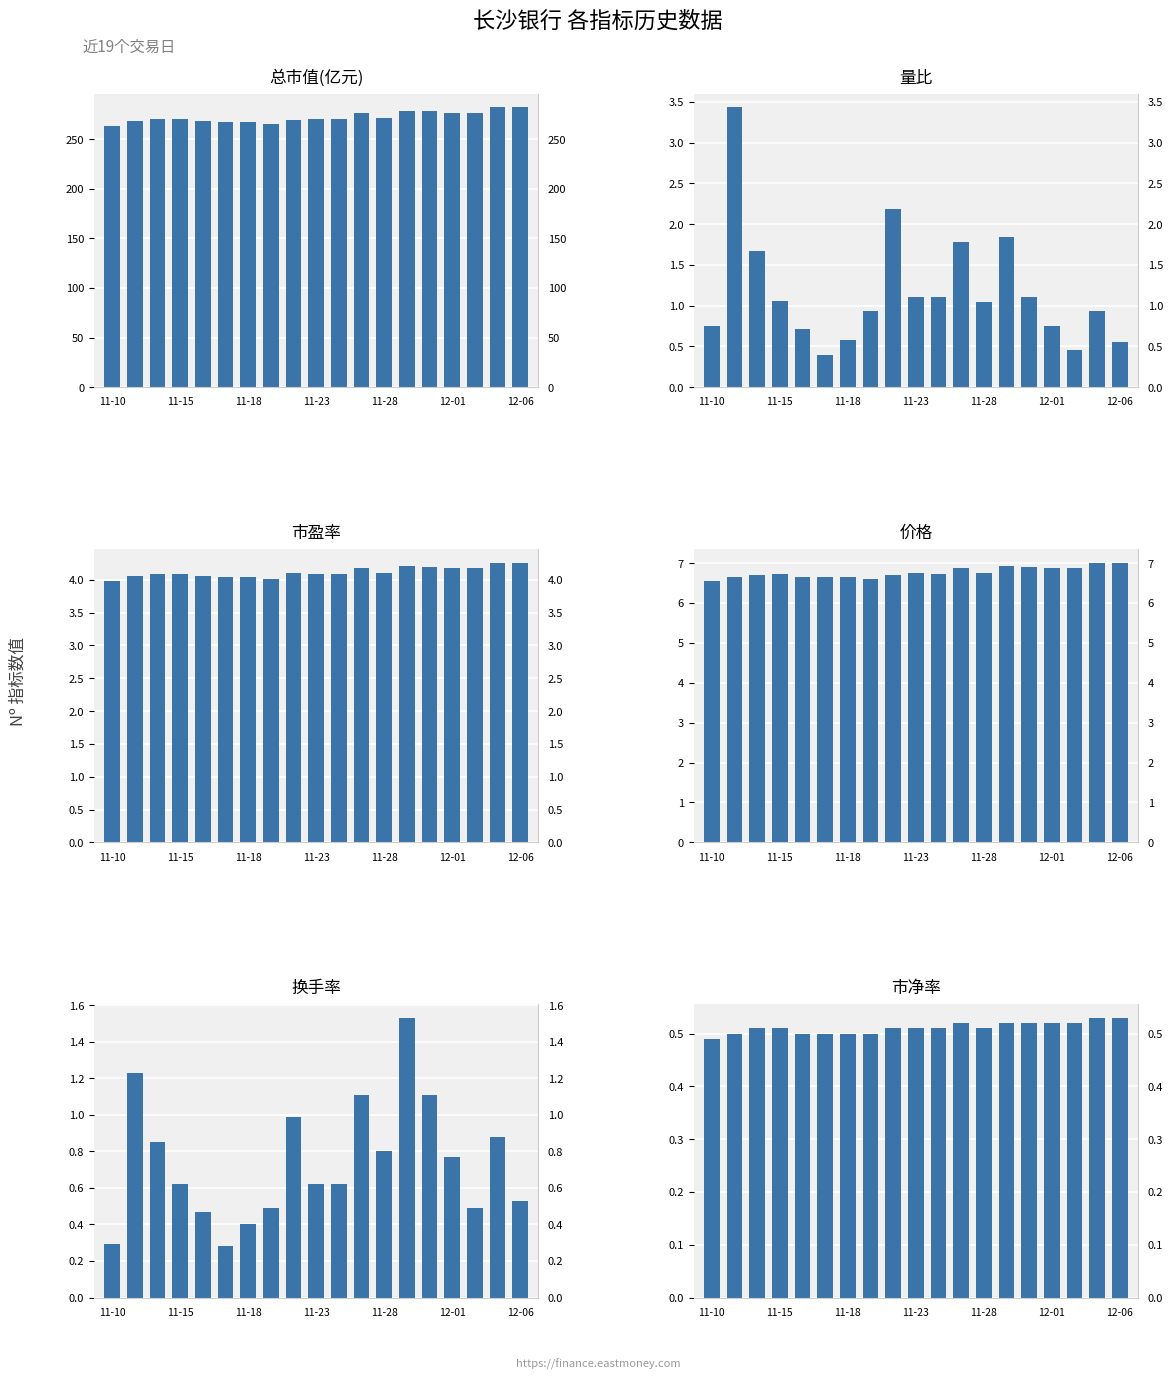

What is the average value of the 价格 series?

6.8